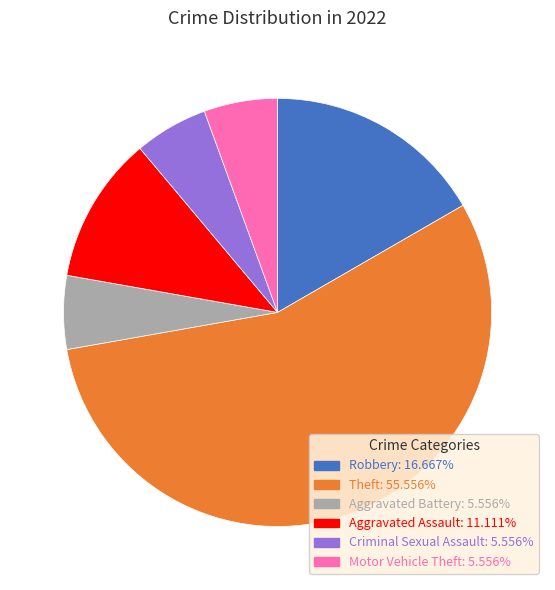

Is there any slice that represents more than half of the pie?

Yes